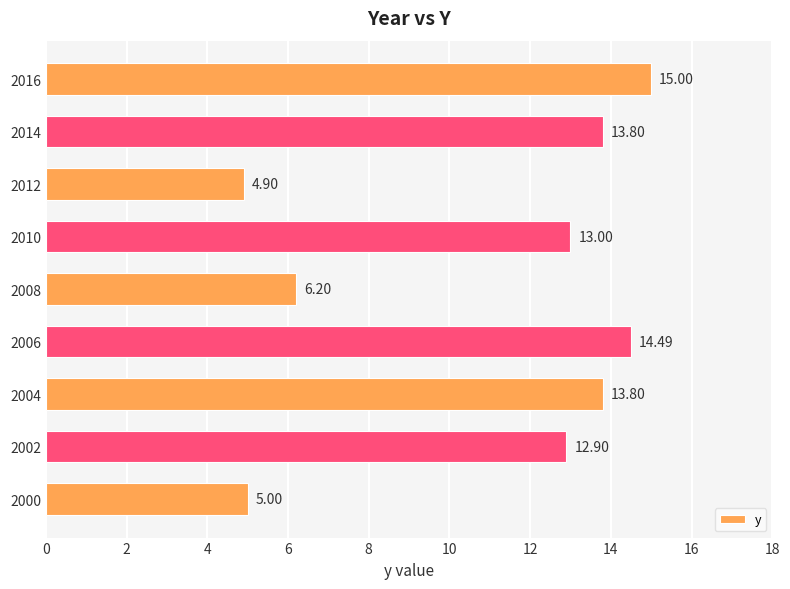

What is the average value?

11.0